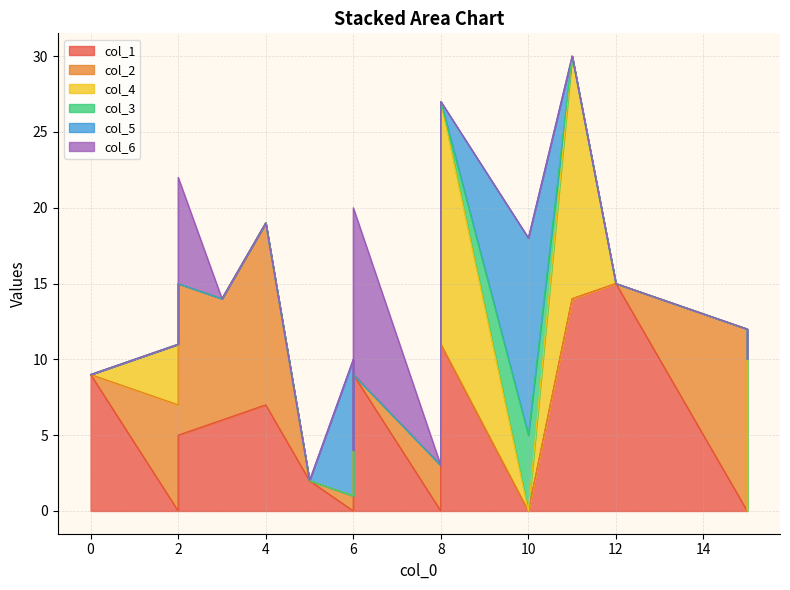

Where does the col_2 series first go above 1?

2